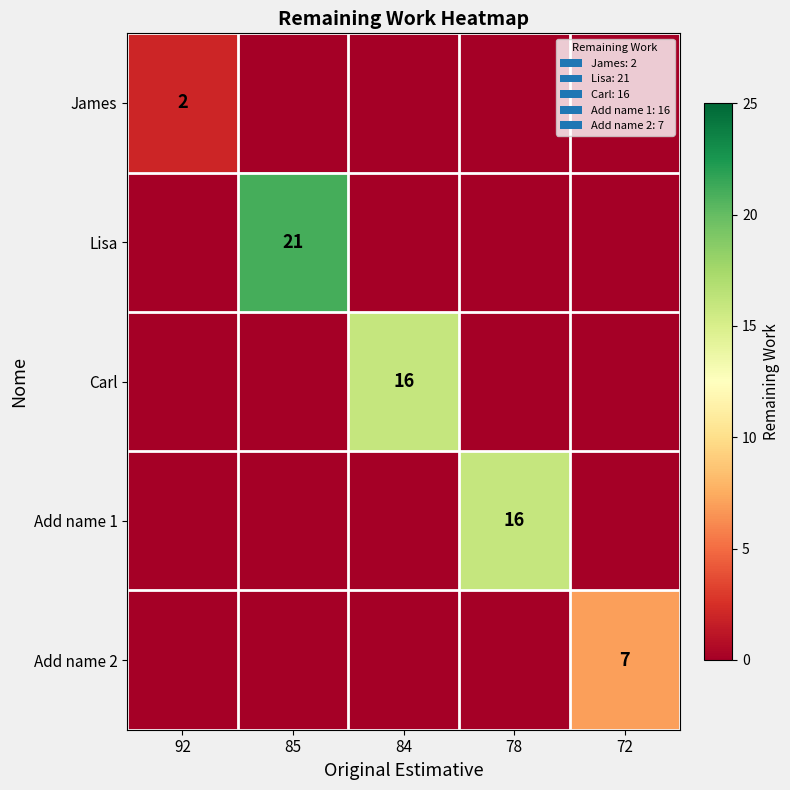

What is the total value across all series at 78?

16